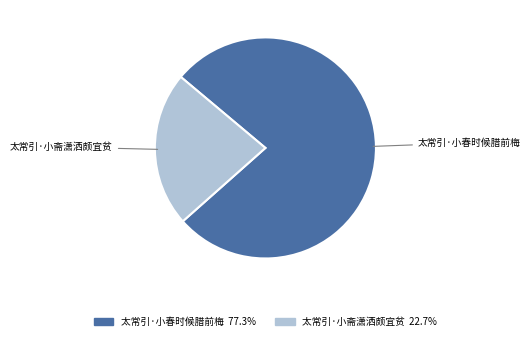

Which has a higher value, 太常引·小斋潇洒颇宜贫 or 太常引·小春时候腊前梅?

太常引·小春时候腊前梅